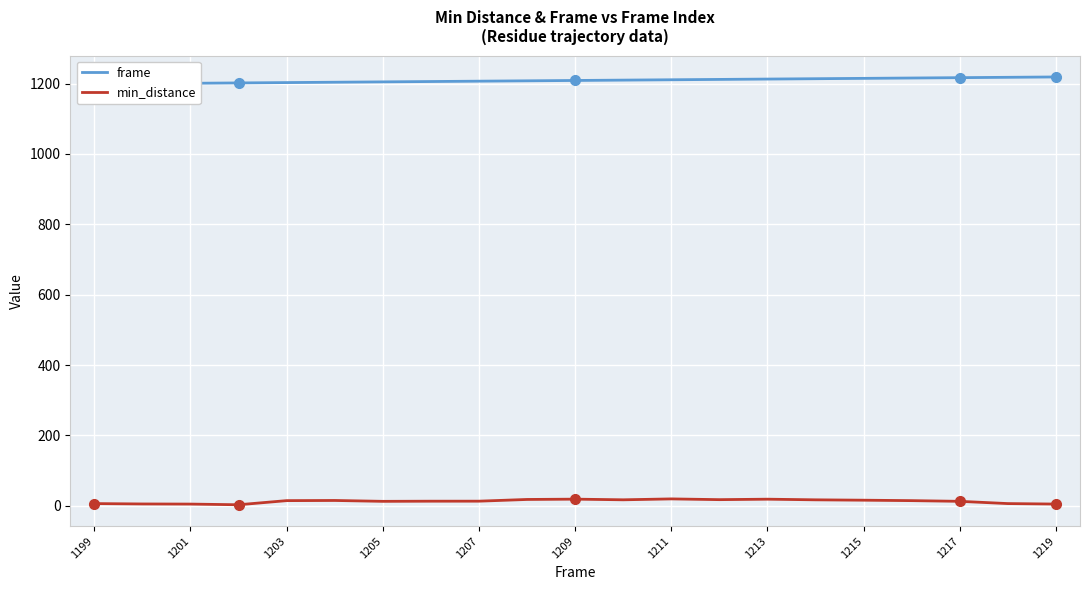

Is it true that min_distance equals 19.4 at 1211?

True